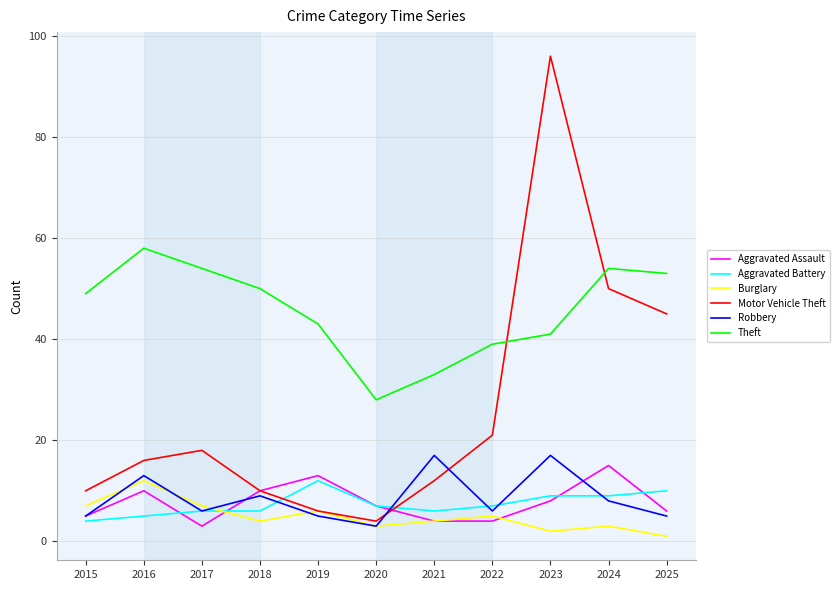

Which series has the largest total across all categories?

Theft